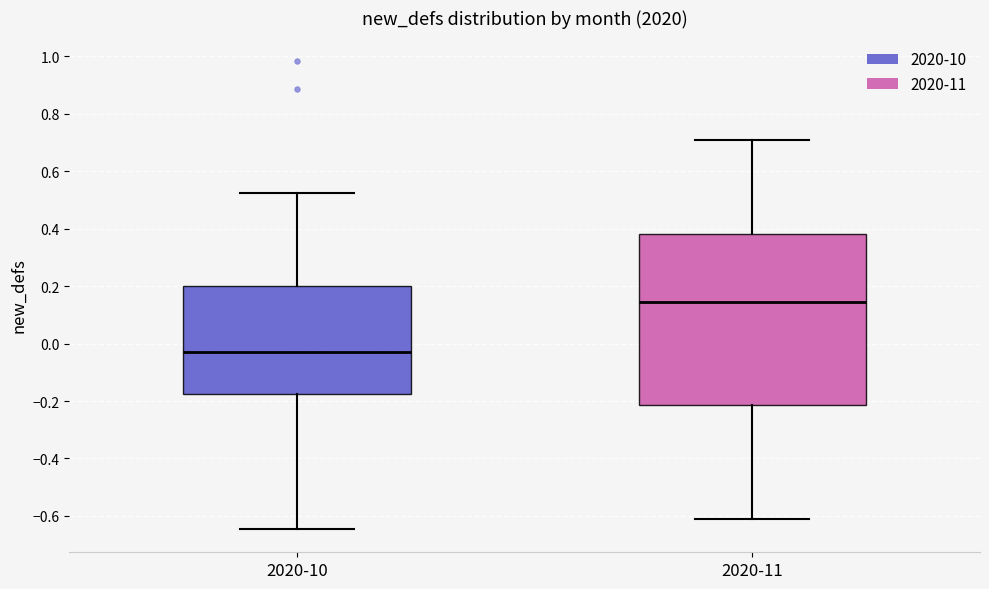

Reading left to right, read every box against the y-axis: the position of its median line, the range the box covers, and the ends of its whiskers. The values are not printed on the chart, so give them approximately, as read against the axis.

2020-10: median -0.02, box -0.18 to 0.20, whiskers -0.64 to 0.52
2020-11: median 0.14, box -0.22 to 0.38, whiskers -0.60 to 0.72